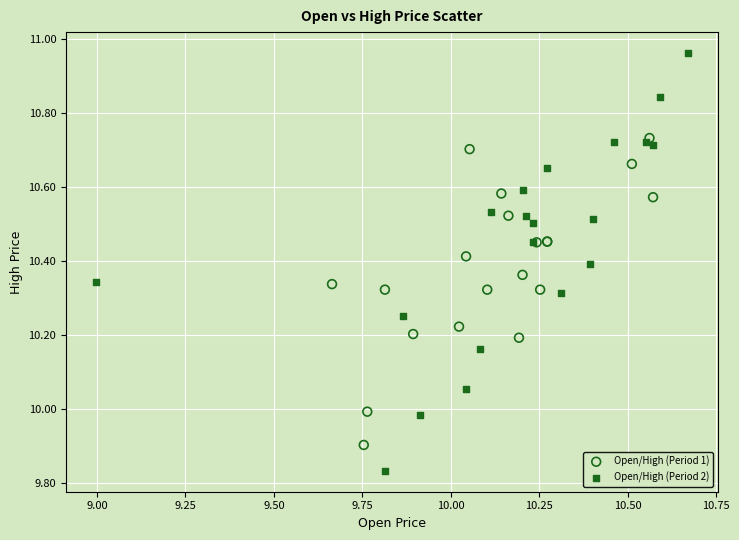

Which series has the largest Y range (max minus min)?

Open/High (Period 2)